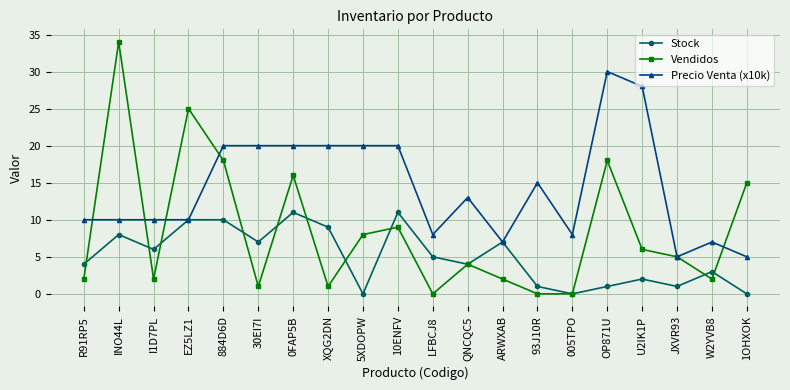

At which category does Vendidos reach its first local valley?

I1D7PL